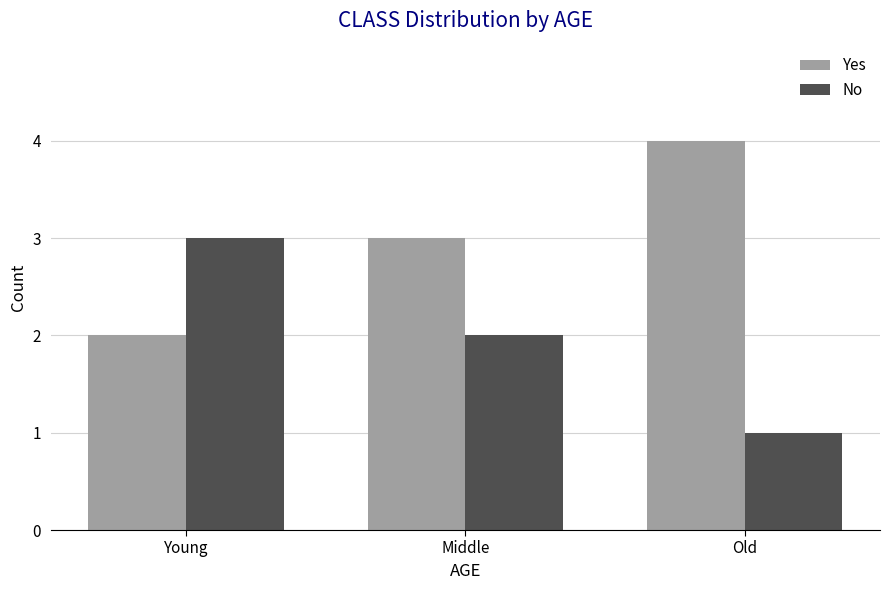

True or false: No has a value of 3 at Young.

True